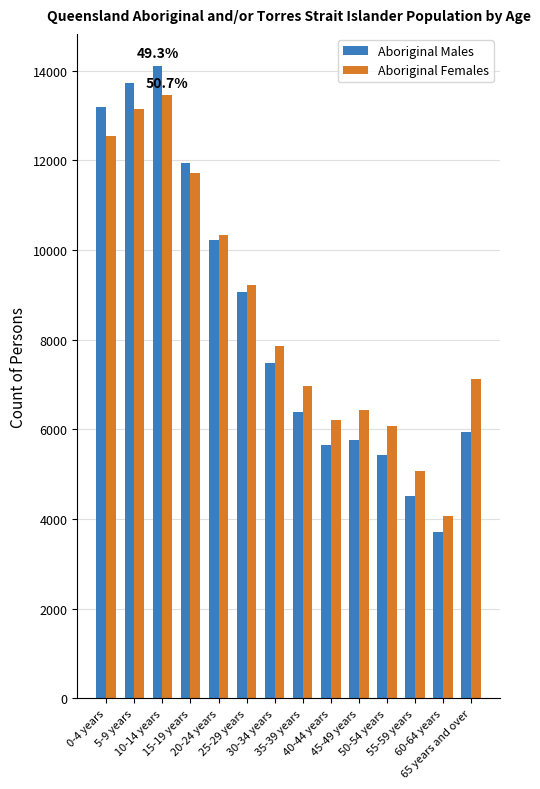

What position from the right is 35-39 years?

7